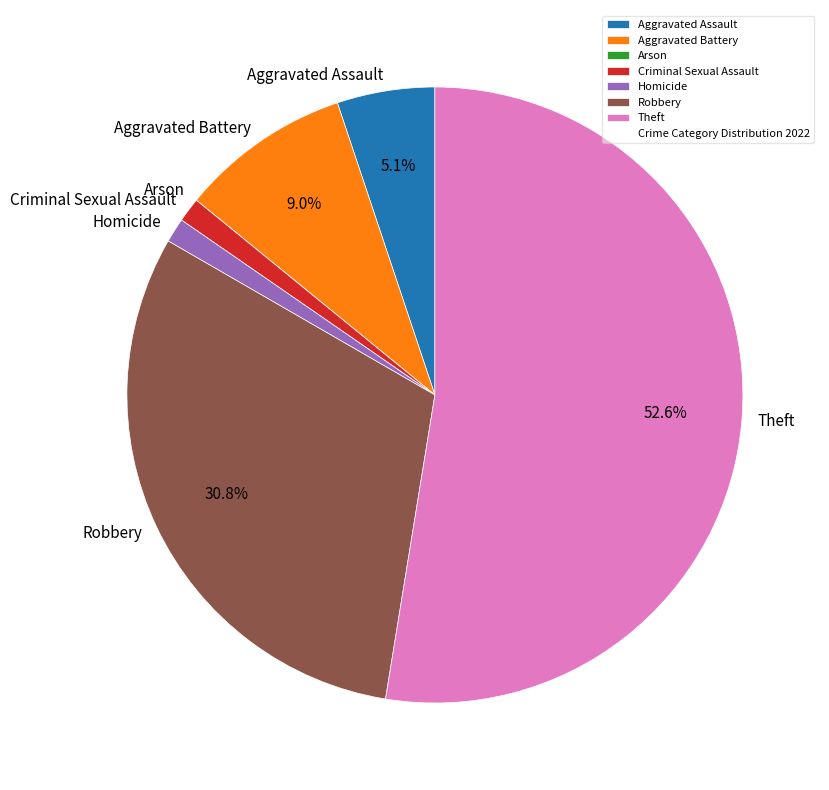

Which has a higher value, Aggravated Assault or Homicide?

Aggravated Assault